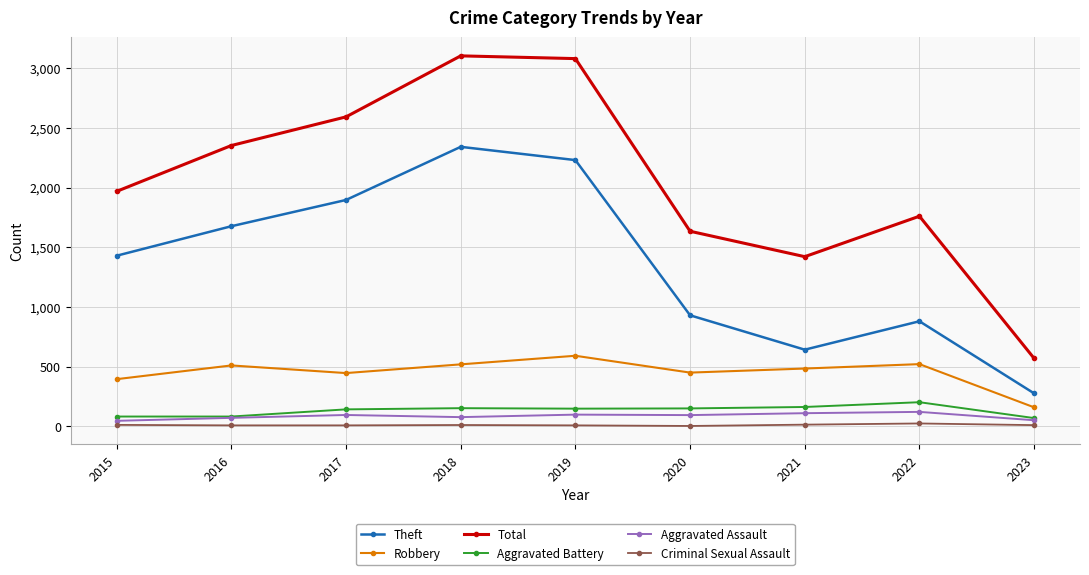

What is the difference between the highest and lowest values at 2023?

559